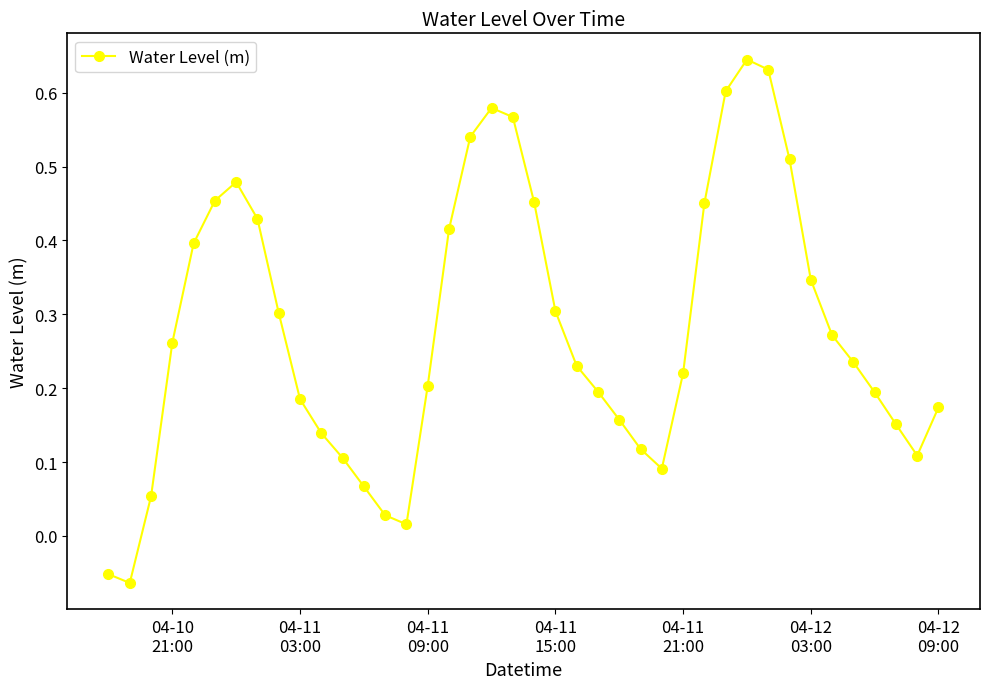

How many data points are less than 0?

2